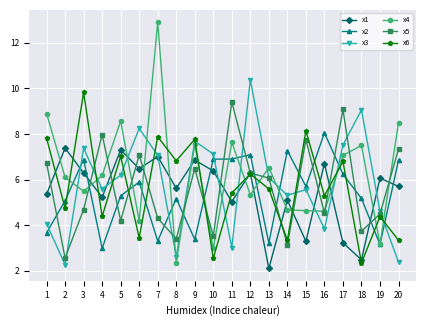

Which series has the widest spread of values?

x4